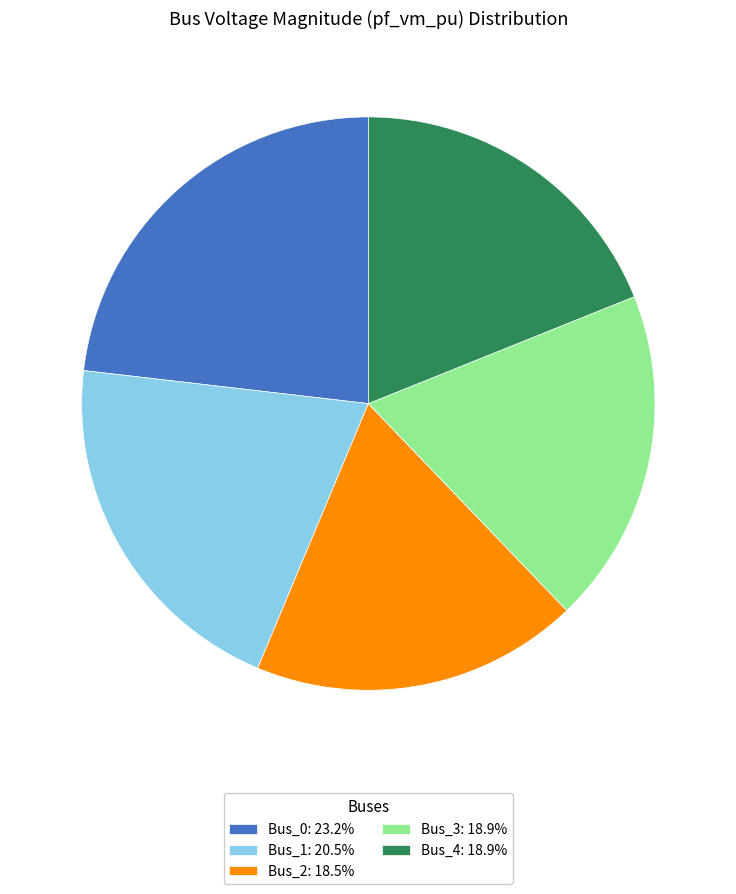

Is there any slice that represents more than half of the pie?

No